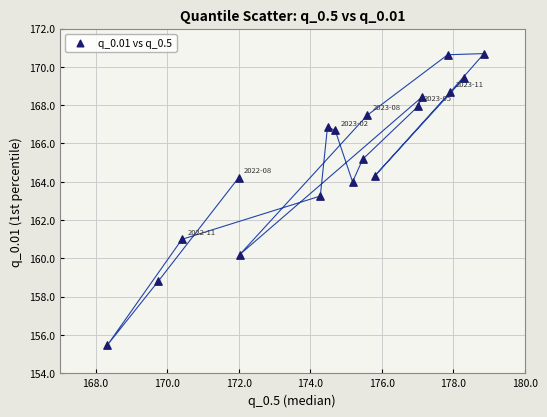

What is the range of X values (max minus min)?

10.5